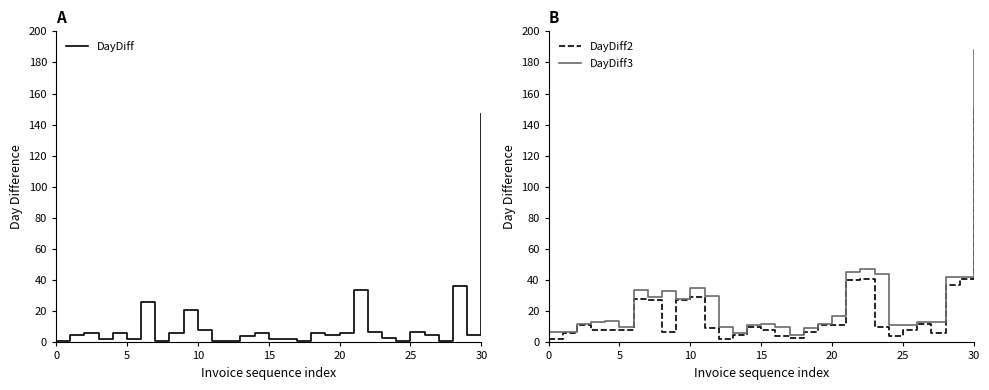

Reading right to left, what are all the values shown in this chart?

DayDiff: 147	5	36	1	5	7	1	3	7	34	6	5	6	1	2	2	6	4	1	1	8	21	6	1	26	2	6	2	6	5	1
DayDiff2: 152	41	37	6	12	8	4	10	41	40	11	11	7	3	4	8	10	5	2	9	29	27	7	27	28	8	8	8	11	6	2
DayDiff3: 188	42	42	13	13	11	11	44	47	45	17	12	9	5	10	12	11	6	10	30	35	28	33	29	34	10	14	13	12	7	7